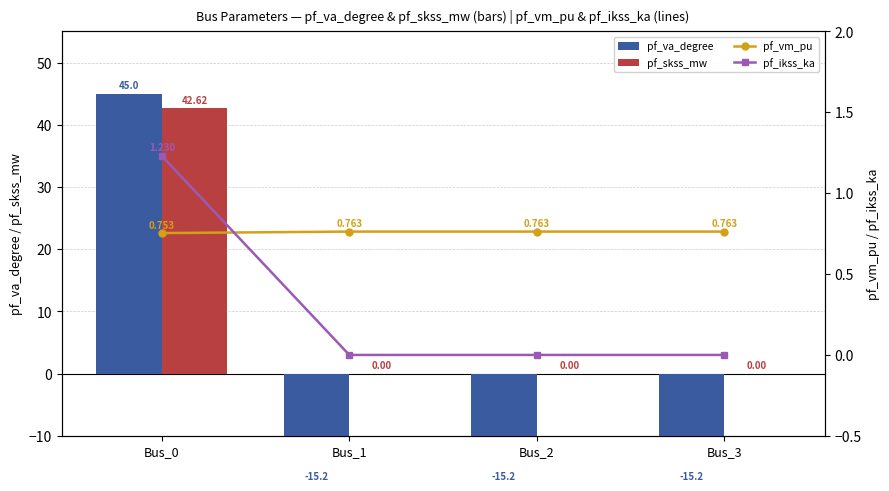

Where is pf_vm_pu nearest to the value 0?

Bus_0